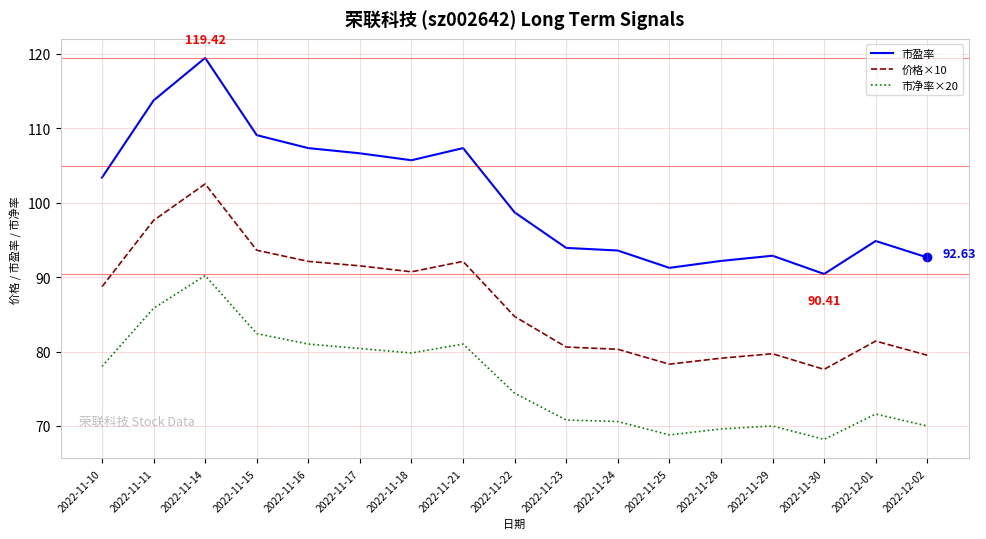

Which series has the largest total across all categories?

市盈率